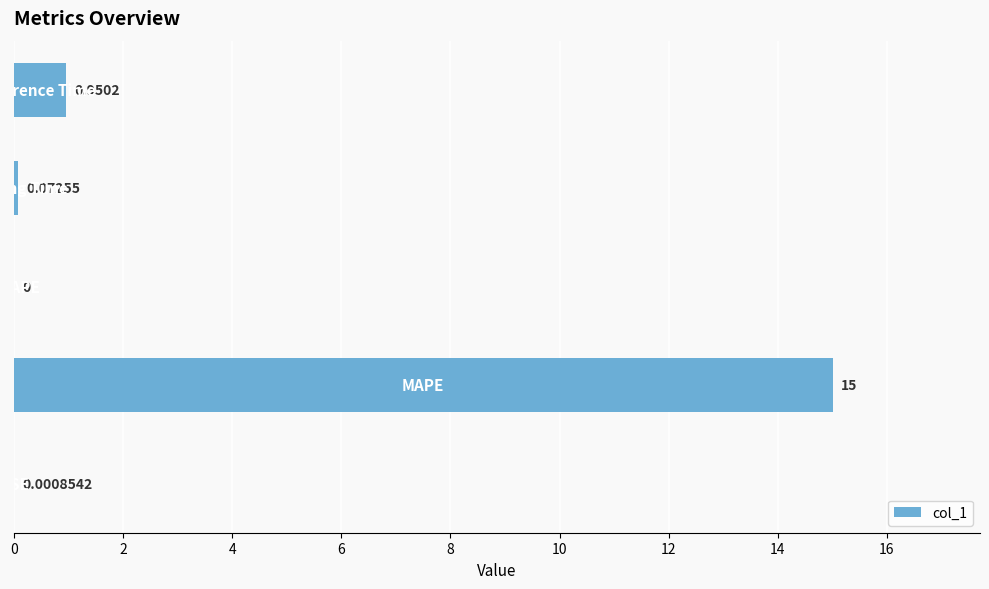

What is the greatest value displayed?

15.0